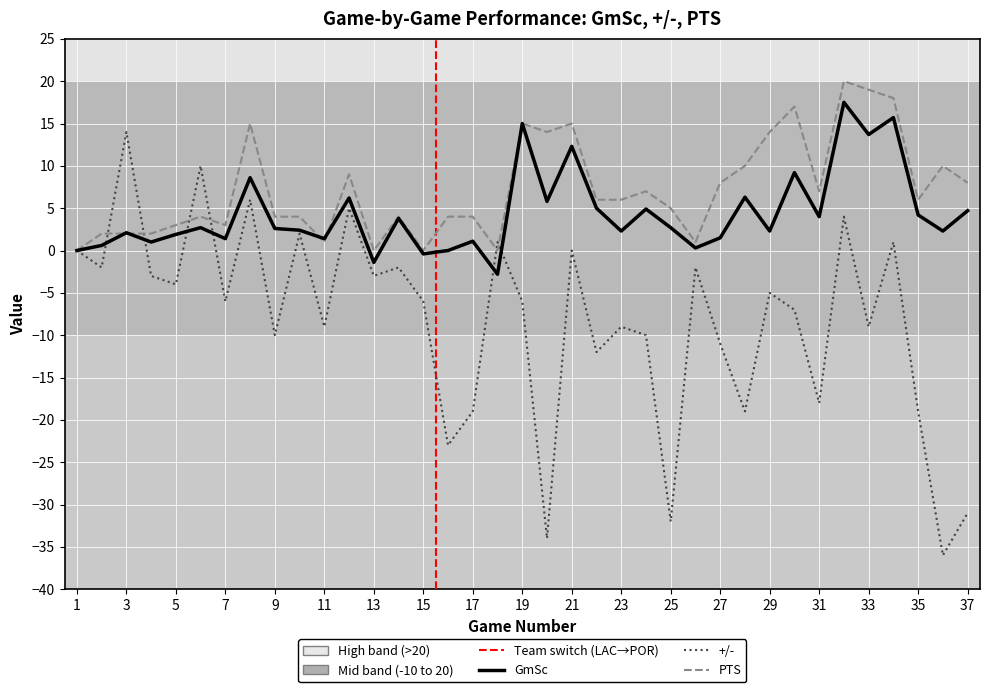

Between which two adjacent categories do +/- and PTS first intersect?

2 and 3